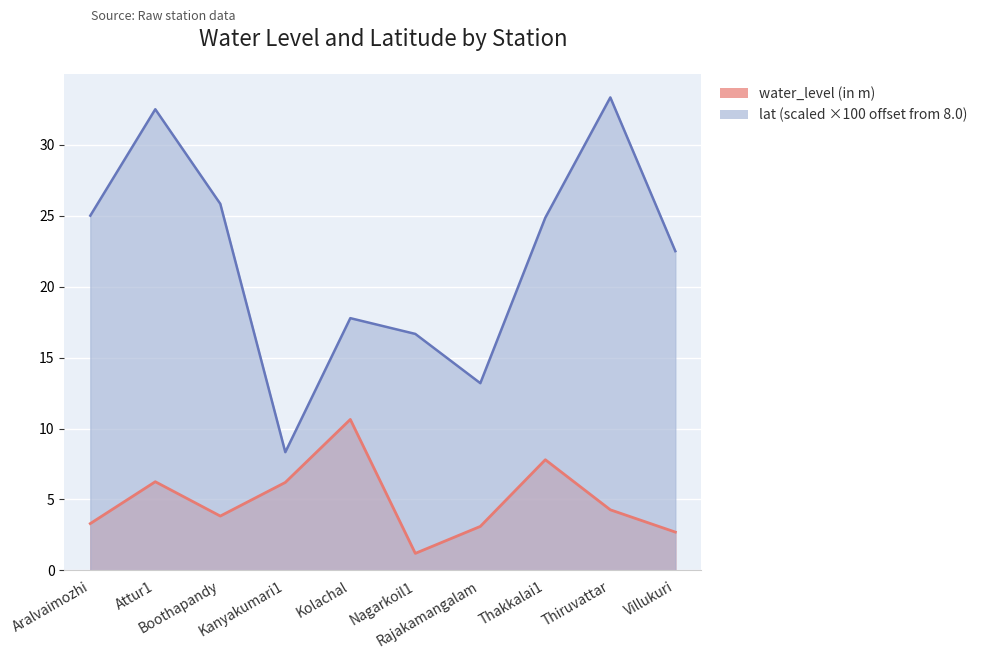

True or false: water_level (in m) and lat intersect in this chart.

False